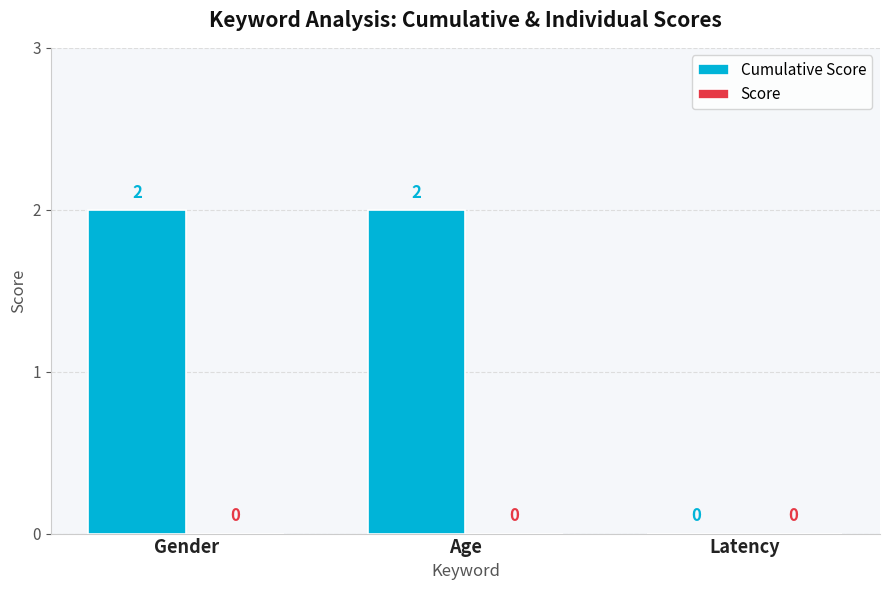

The chart shows a value of 2 at Age. True or false?

True